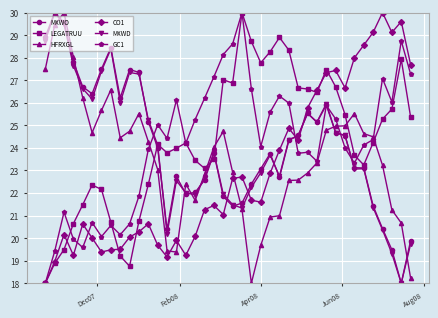

How many lines are shown in the chart?

6